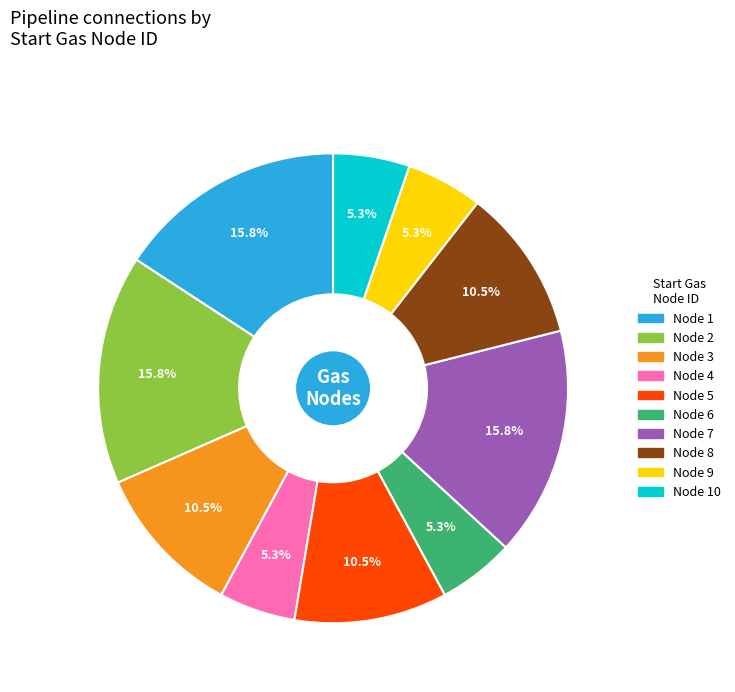

Does any single category account for the majority?

No